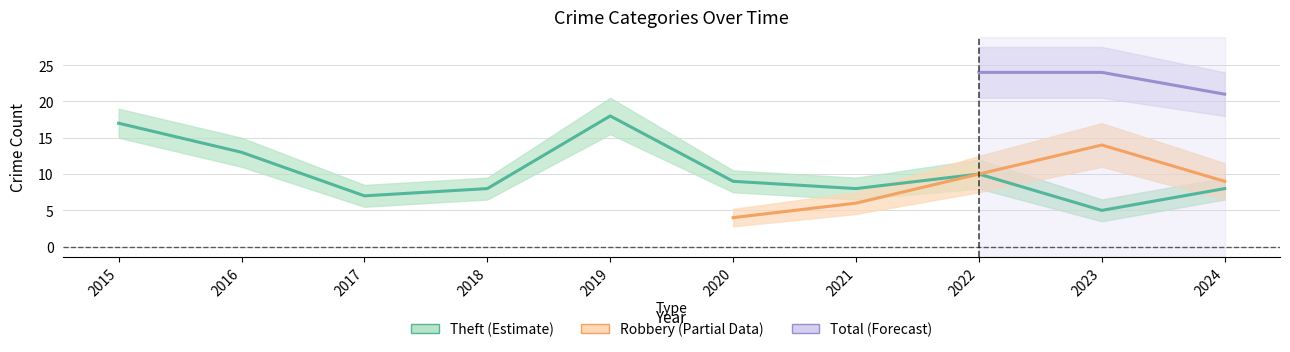

Is this an area chart (filled region under the line)?

No